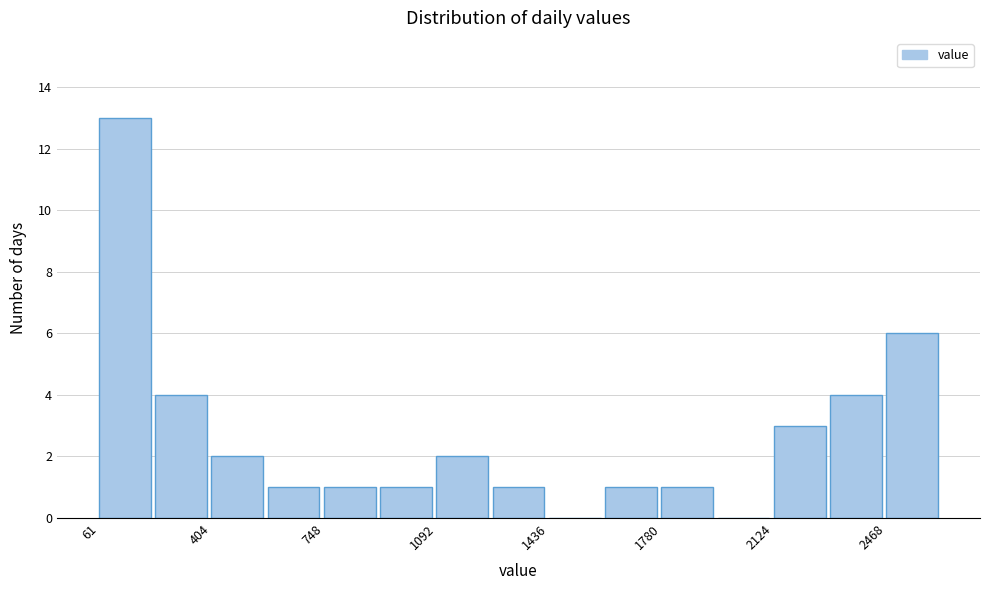

Around what value on the x-axis is the tallest bar? Give the approximate position of its centre, as read against the axis.

150